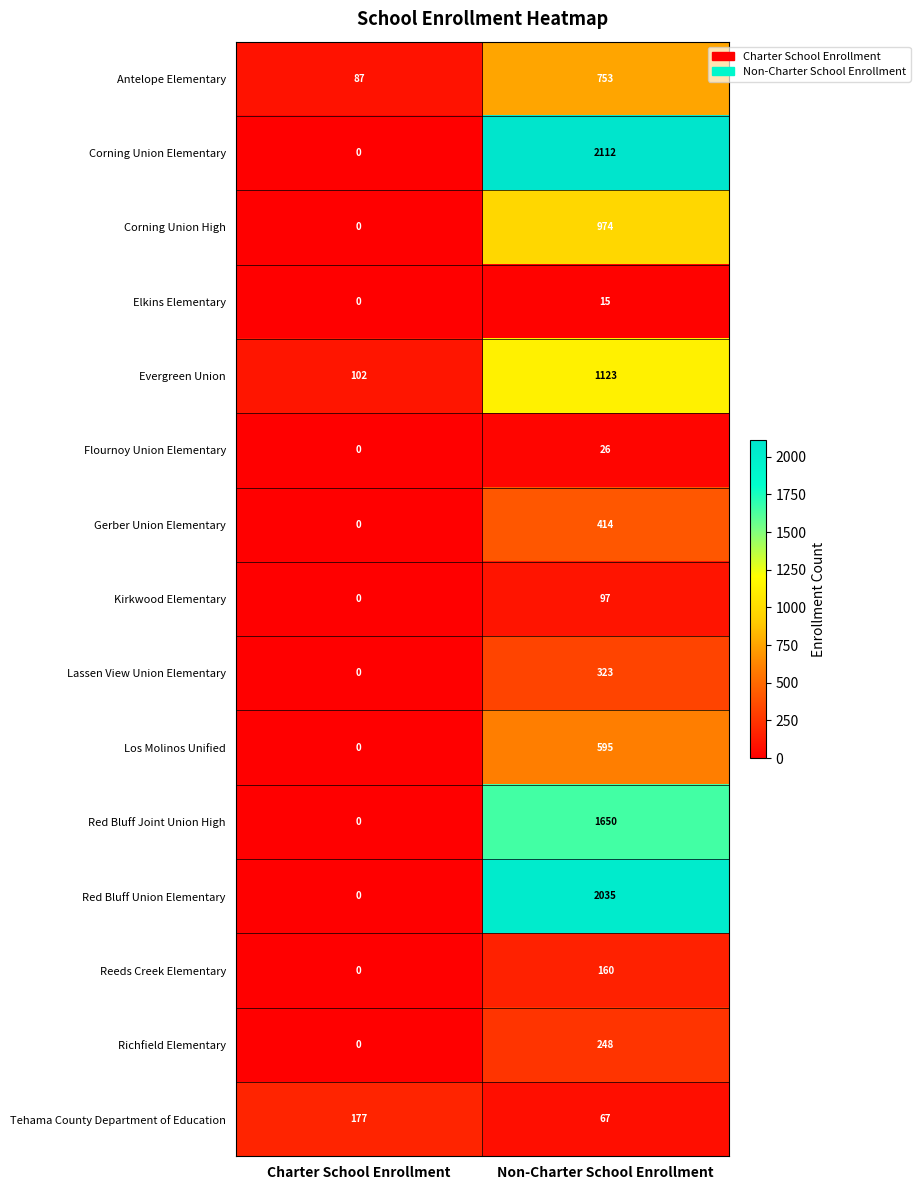

What is the spread (max minus min) of values at Non-Charter School Enrollment?

2097